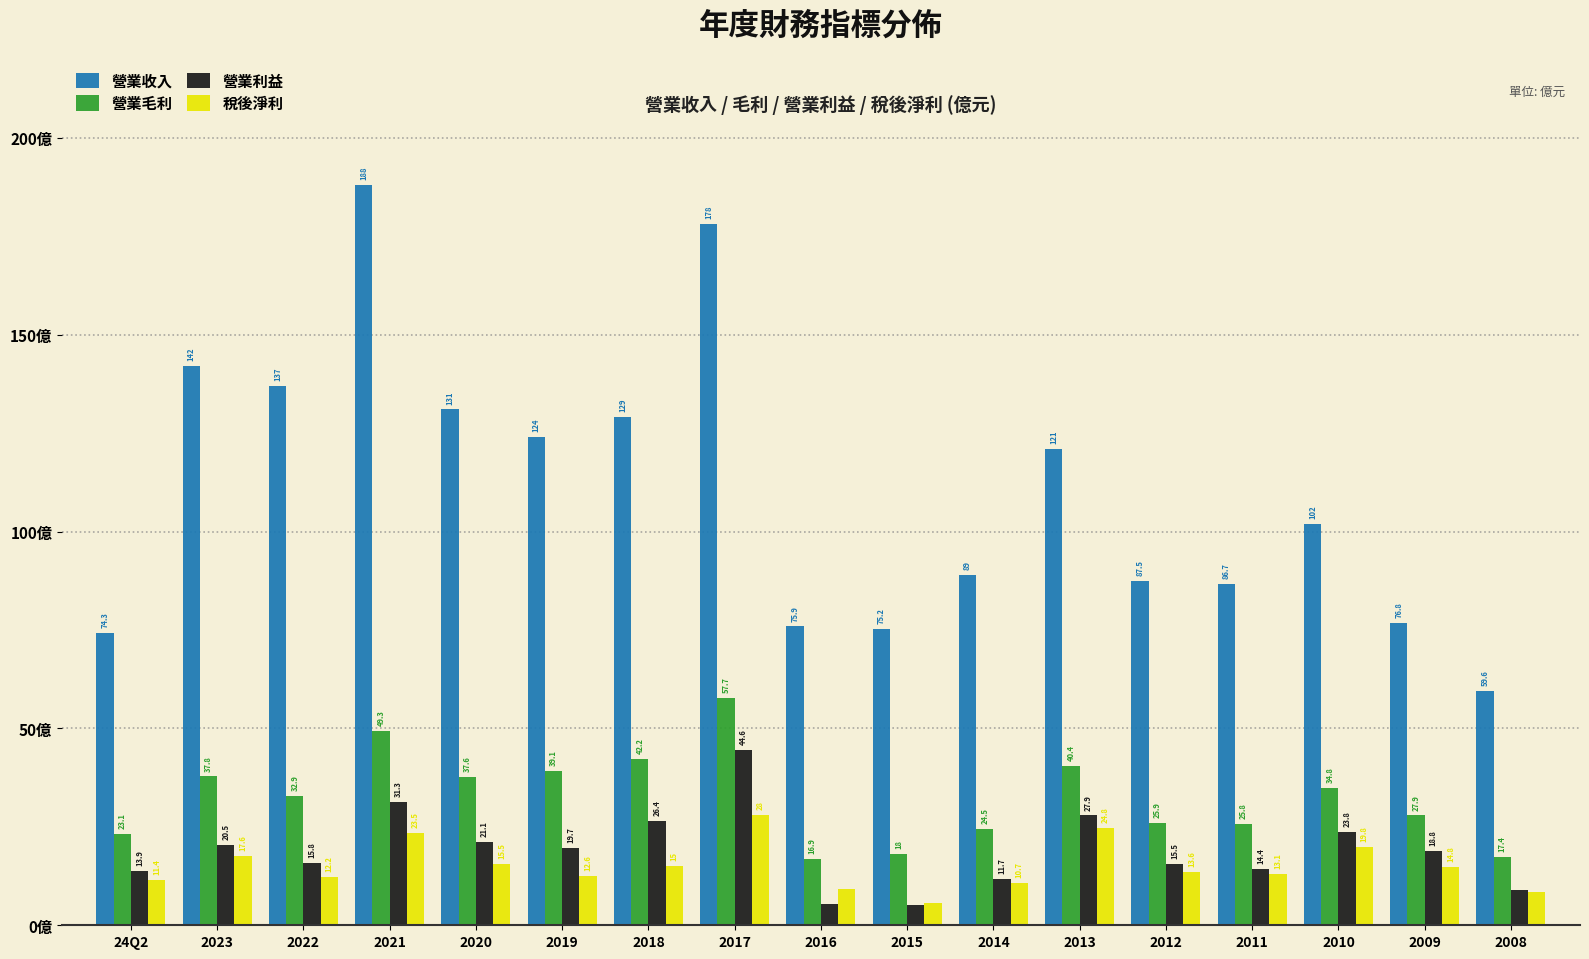

Which series has the widest spread of values?

營業收入